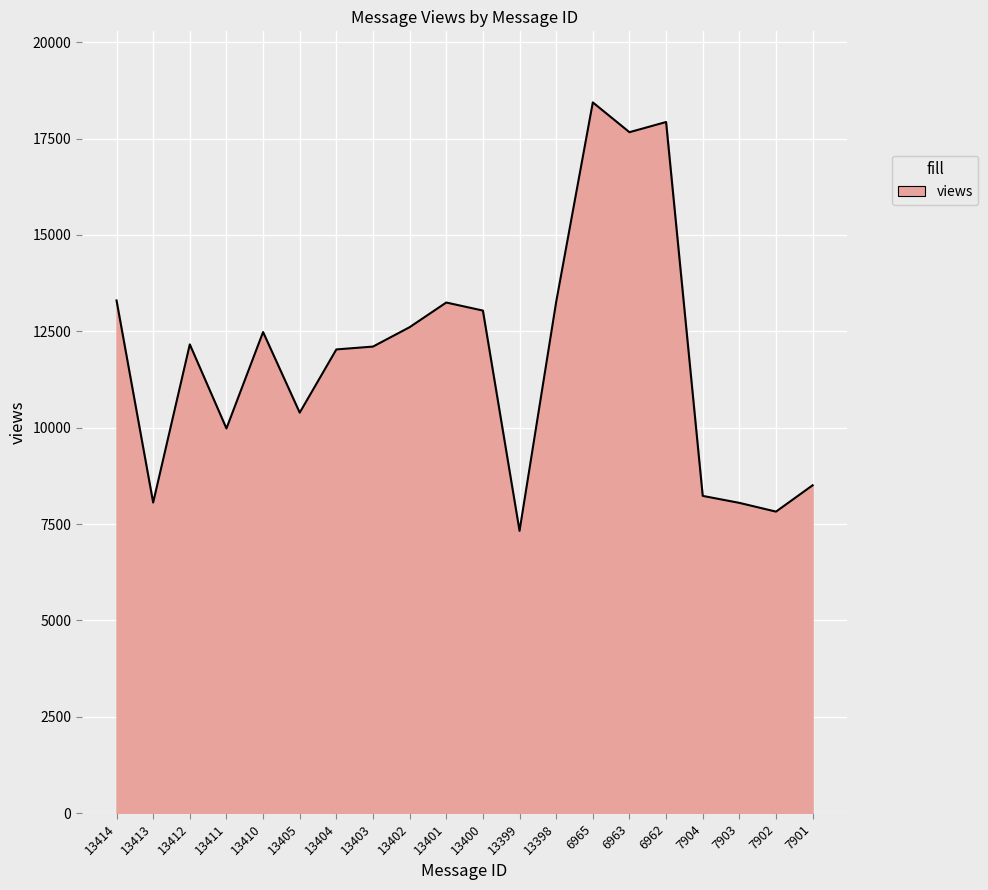

True or false: the data has more than 2 interior local peaks.

True